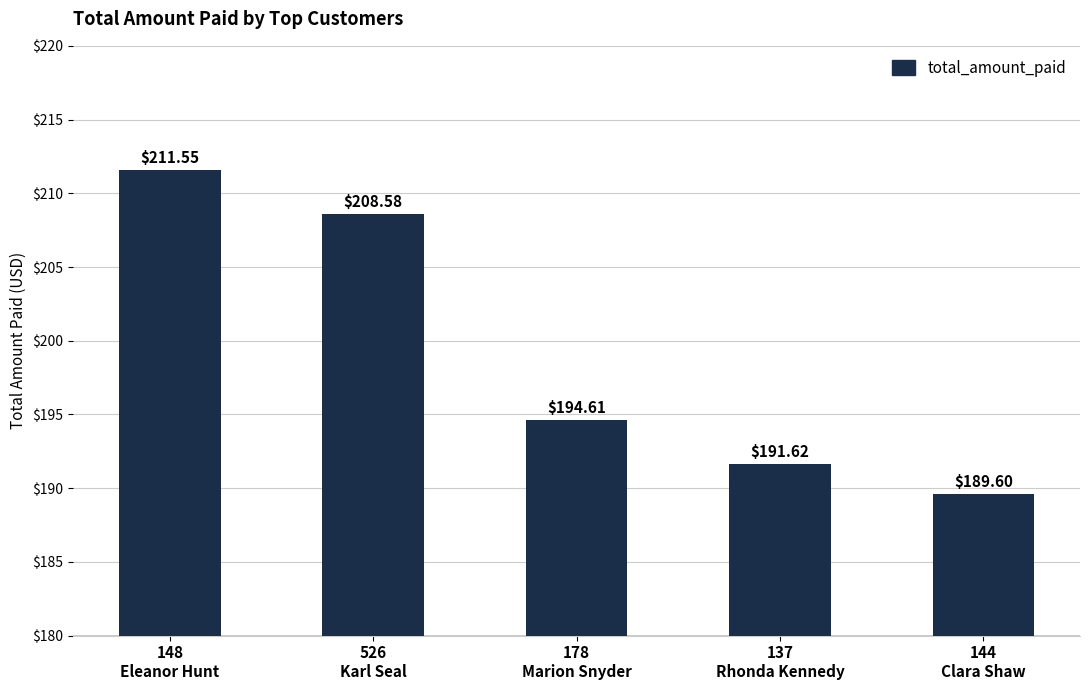

What is the sum of the values at 137
Rhonda Kennedy and 144
Clara Shaw?

381.2